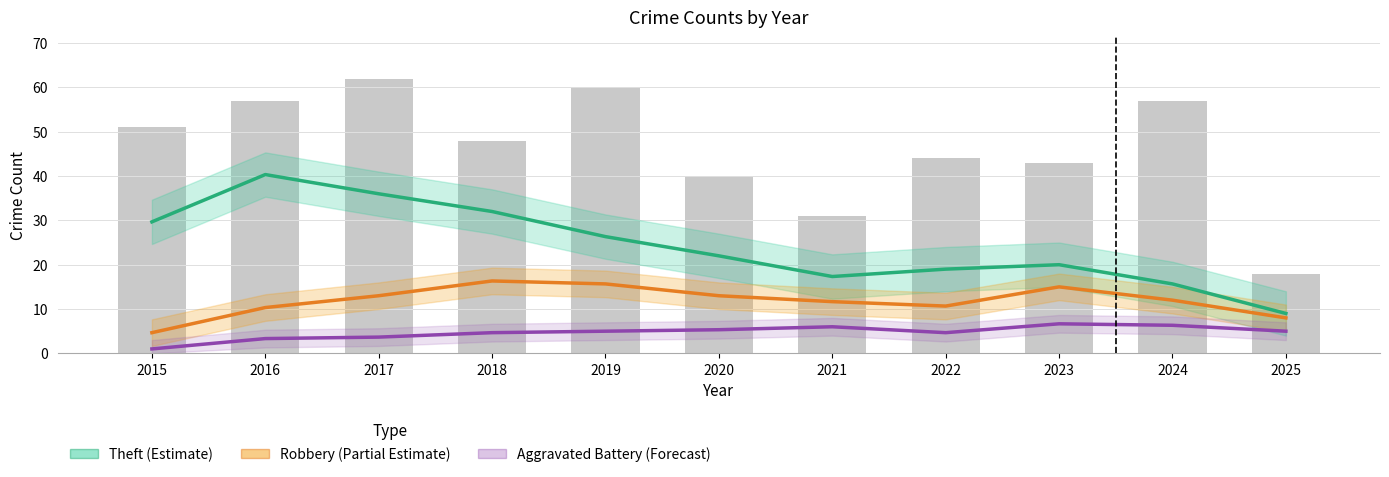

Is the value of Aggravated Battery (Forecast) at 2023 greater than the value of Robbery (Partial Estimate) at 2016?

No